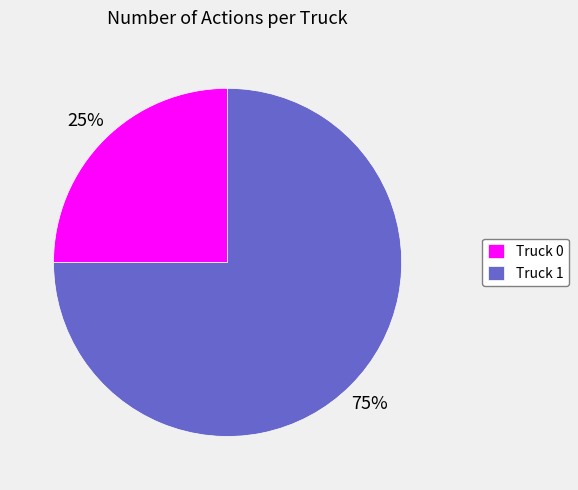

Approximately how many times larger is the value at Truck 1 compared to Truck 0?

3.0